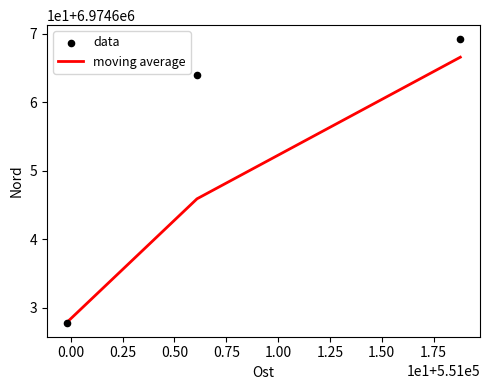

Which series has the largest total across all categories?

data